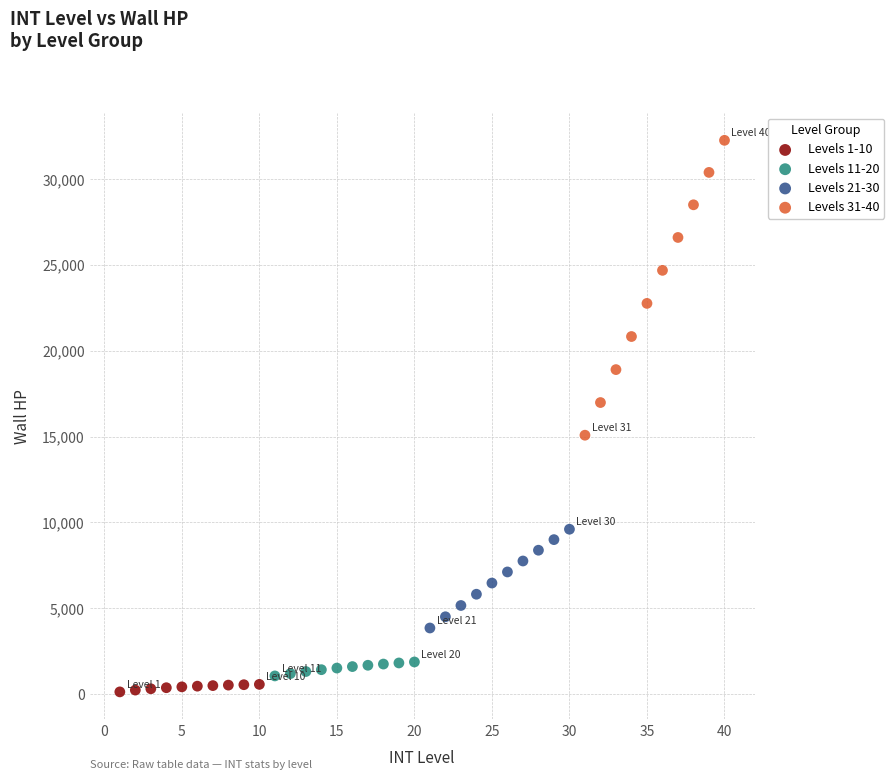

Which series reaches the maximum Y coordinate?

Levels 31-40